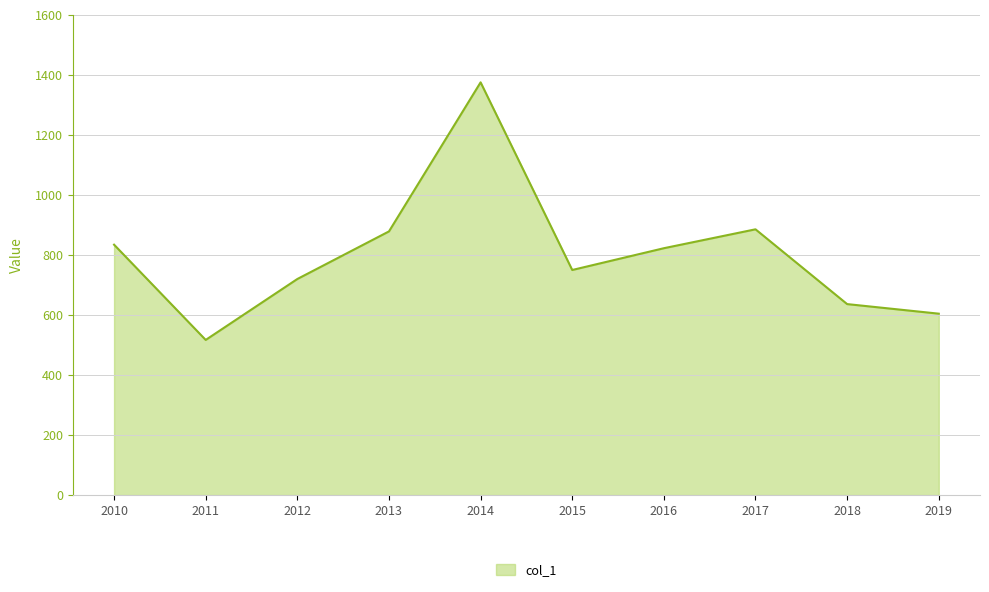

What is the minimum value shown in the chart?

516.9